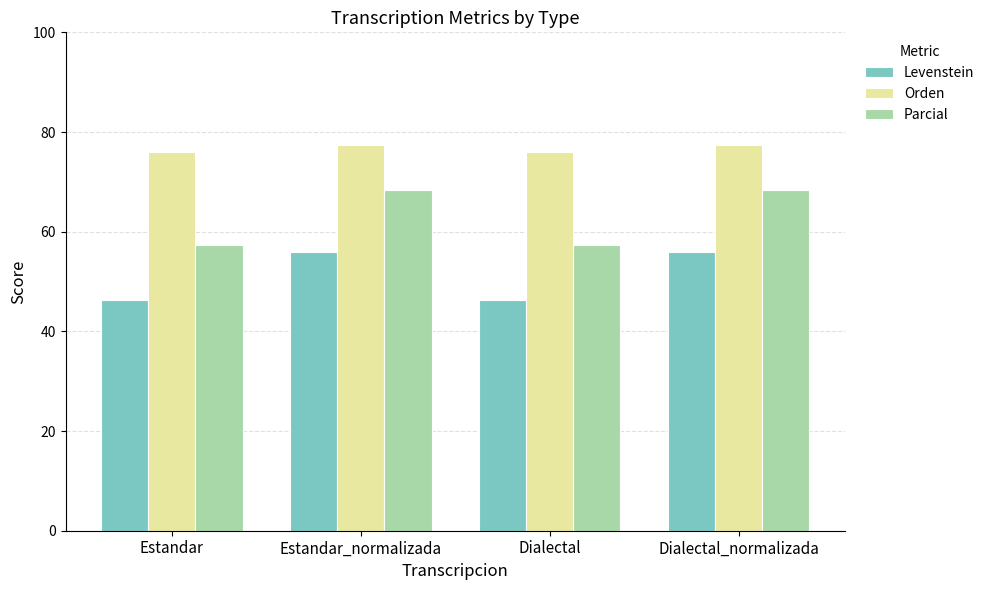

Reading left to right, transcribe all the data shown in this chart.

Levenstein: 46.3	56.0	46.3	56.0
Orden: 76.0	77.3	76.0	77.3
Parcial: 57.3	68.4	57.3	68.4